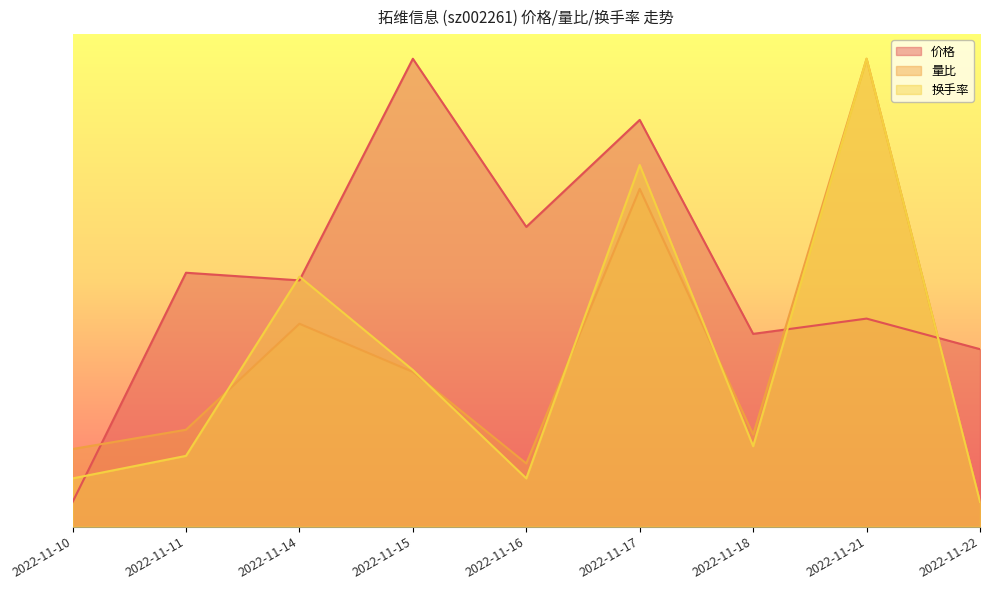

At how many categories does at least one series exceed 7?

3